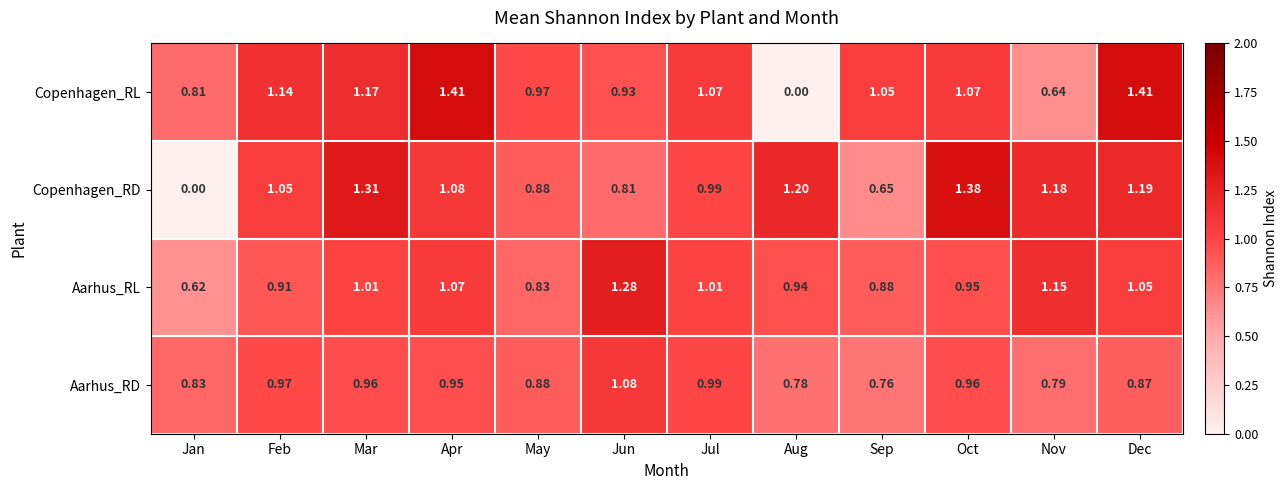

Which series has the widest spread of values?

Copenhagen_RL